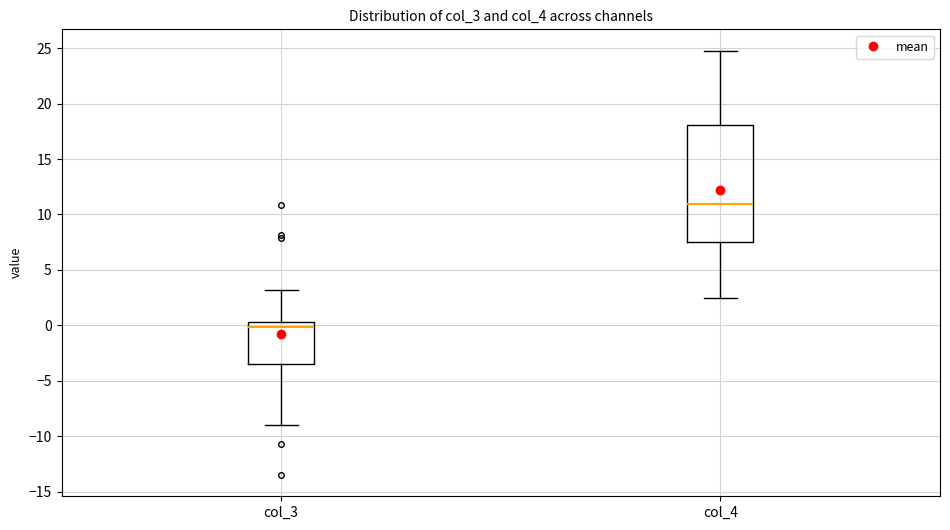

Reading left to right, read every box against the y-axis: the position of its median line, the range the box covers, and the ends of its whiskers. The values are not printed on the chart, so give them approximately, as read against the axis.

col_3: median 0.0, box -3.5 to 0.5, whiskers -9.0 to 3.0
col_4: median 11.0, box 7.5 to 18.0, whiskers 2.5 to 25.0